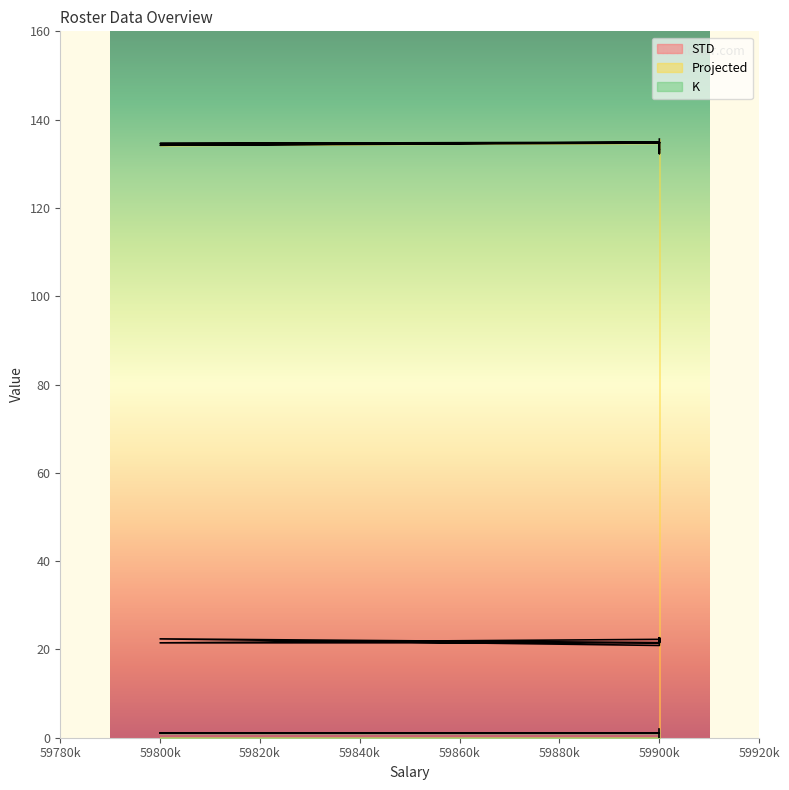

True or false: STD and Projected intersect in this chart.

False